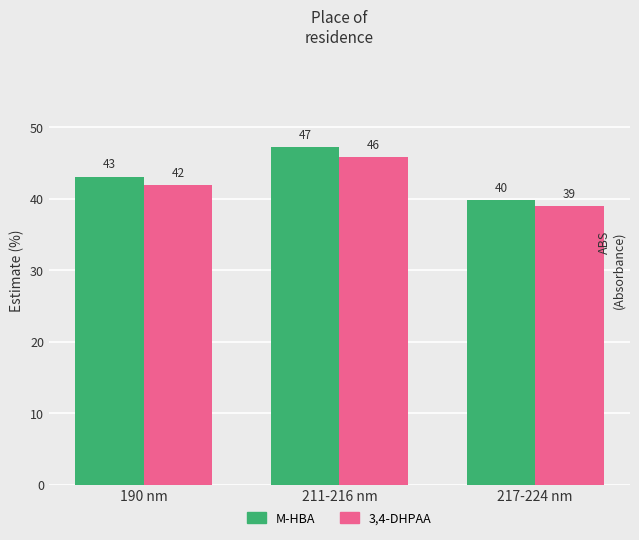

What is the label of the 3rd bar from the right?

190 nm